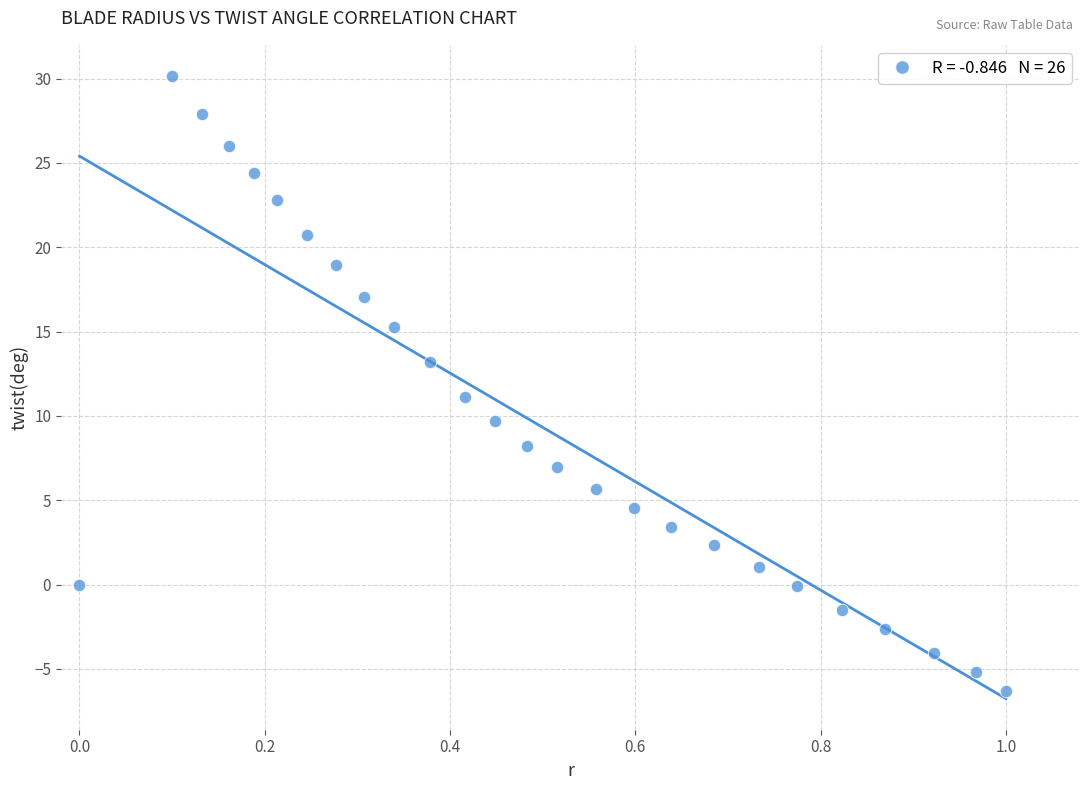

What is the range of X values (max minus min)?

1.0